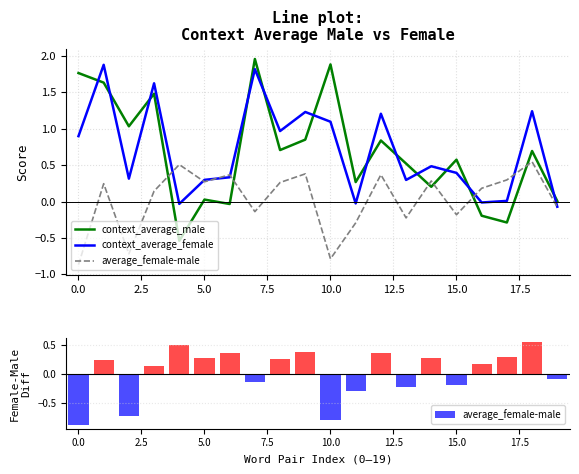

How many values in context_average_female are below zero?

4